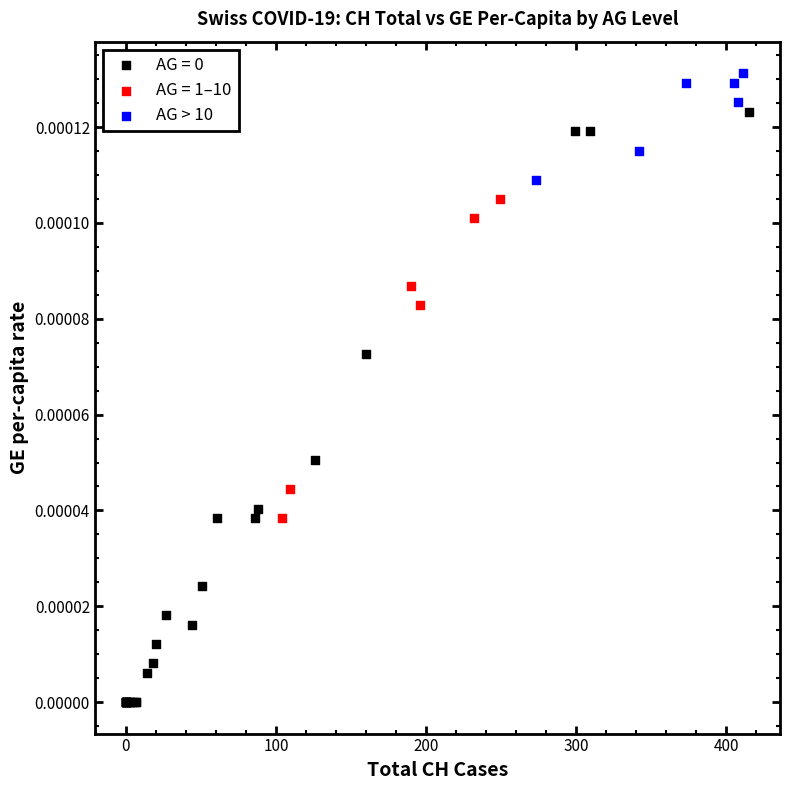

Which series contains the highest Y value?

AG > 10